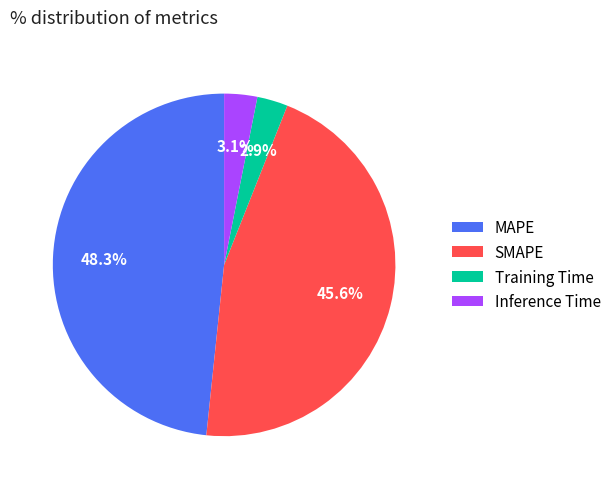

Is the sum of MAPE and SMAPE greater than half?

Yes